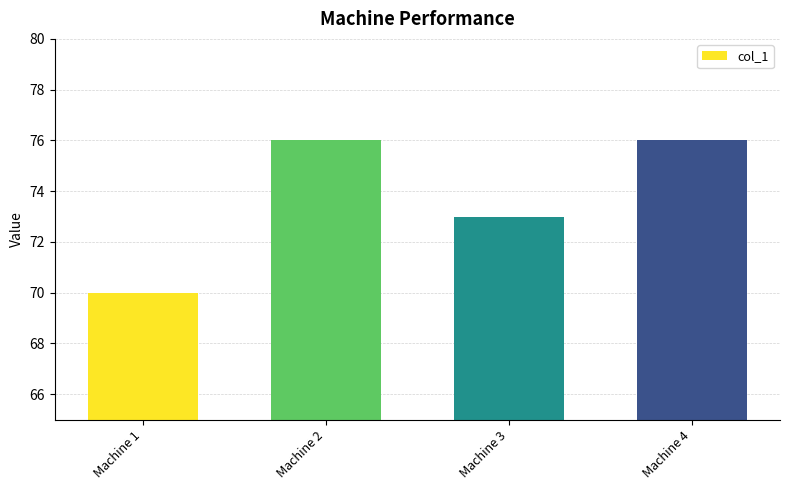

What is the greatest value displayed?

76